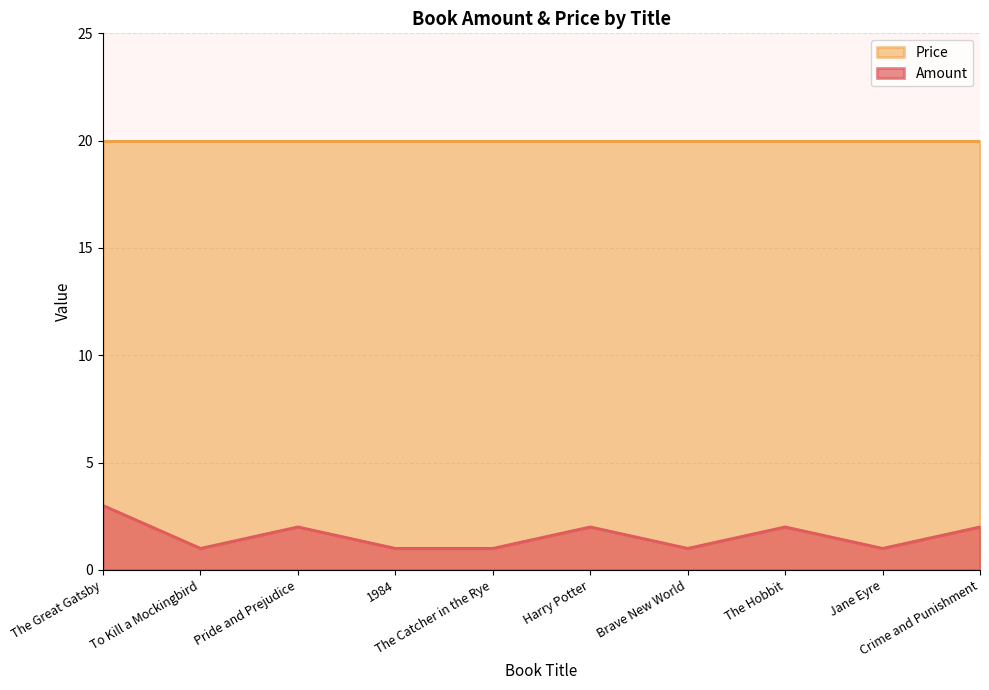

What is the sum of all values?

16